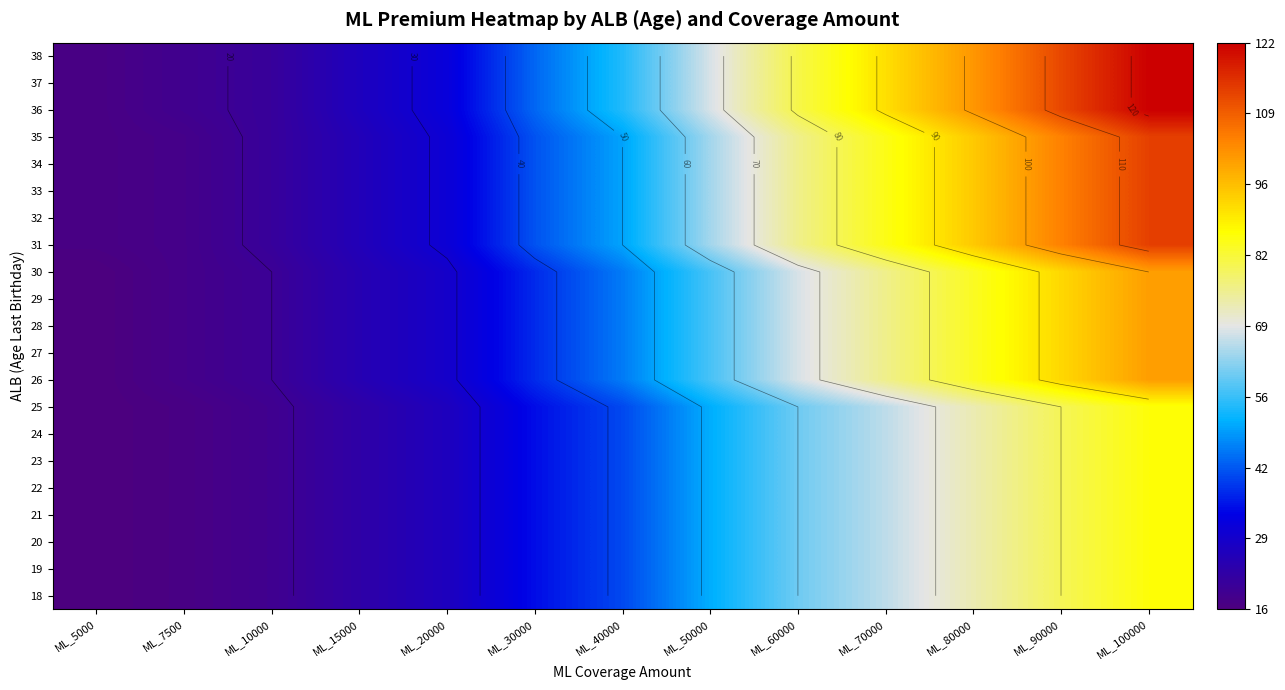

At which category does the chart reach its peak across all series?

ML_100000